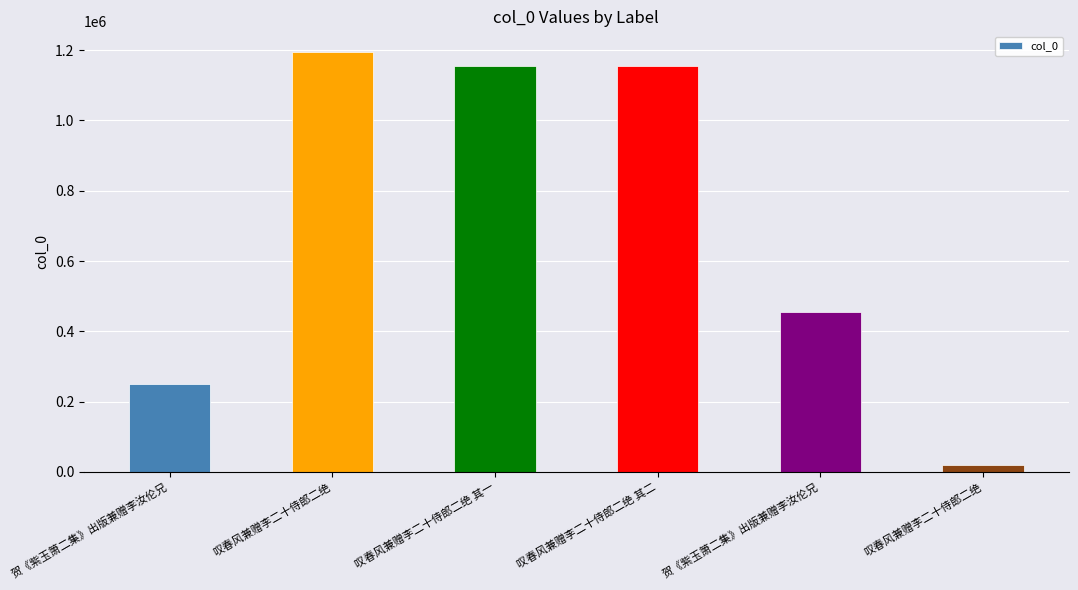

What is the difference between the values at 叹春风兼赠李二十侍郎二绝 and 叹春风兼赠李二十侍郎二绝?

1174541